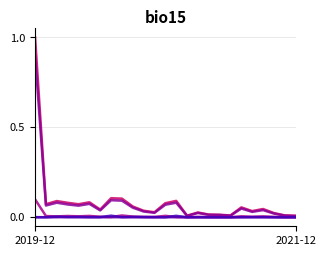

Is this an area chart (filled region under the line)?

No